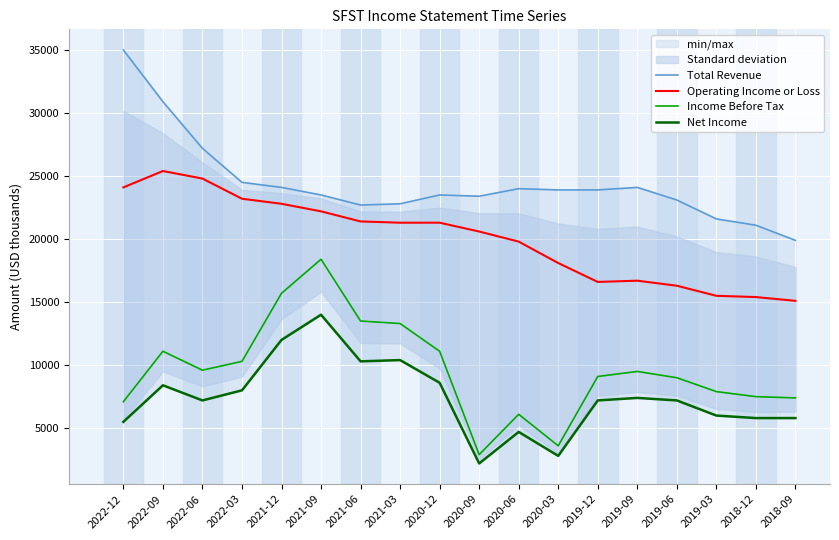

Which category has the lowest value across all series?

2020-09